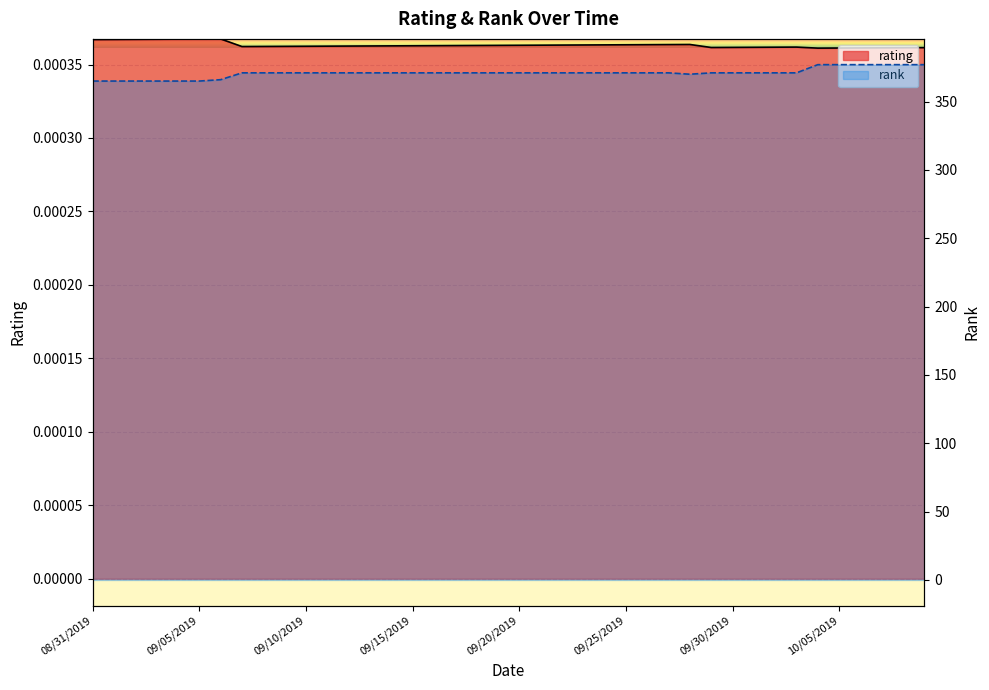

Does the chart display data point markers on the line(s)?

No